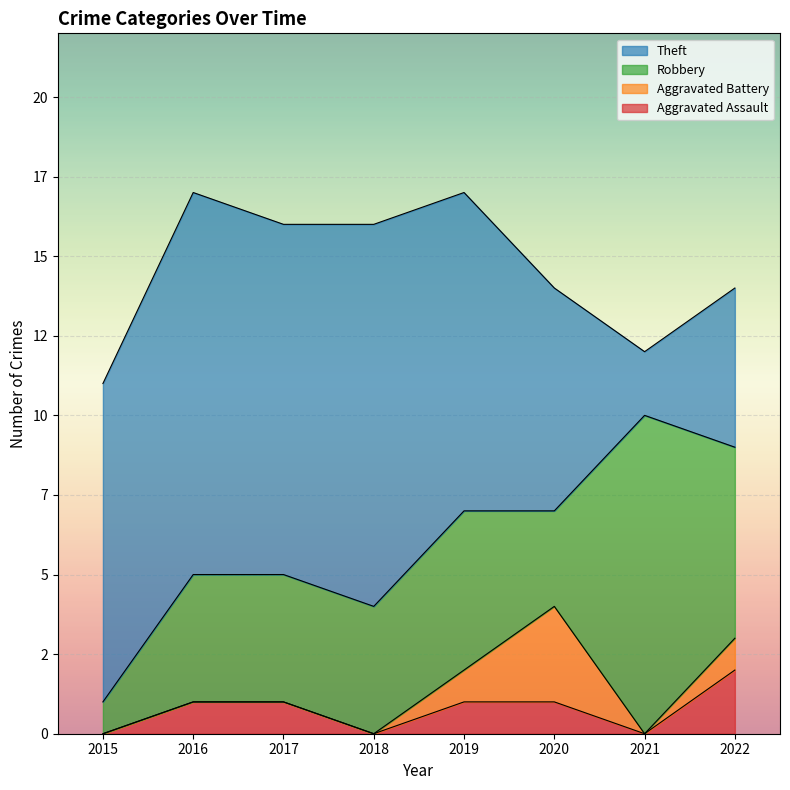

At which category does Theft reach its first local valley?

2017